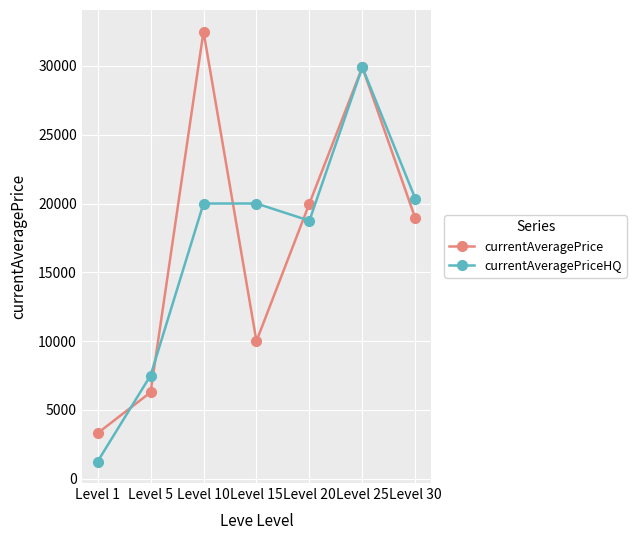

List the series in order of their overall mean, highest first.

currentAveragePrice, currentAveragePriceHQ